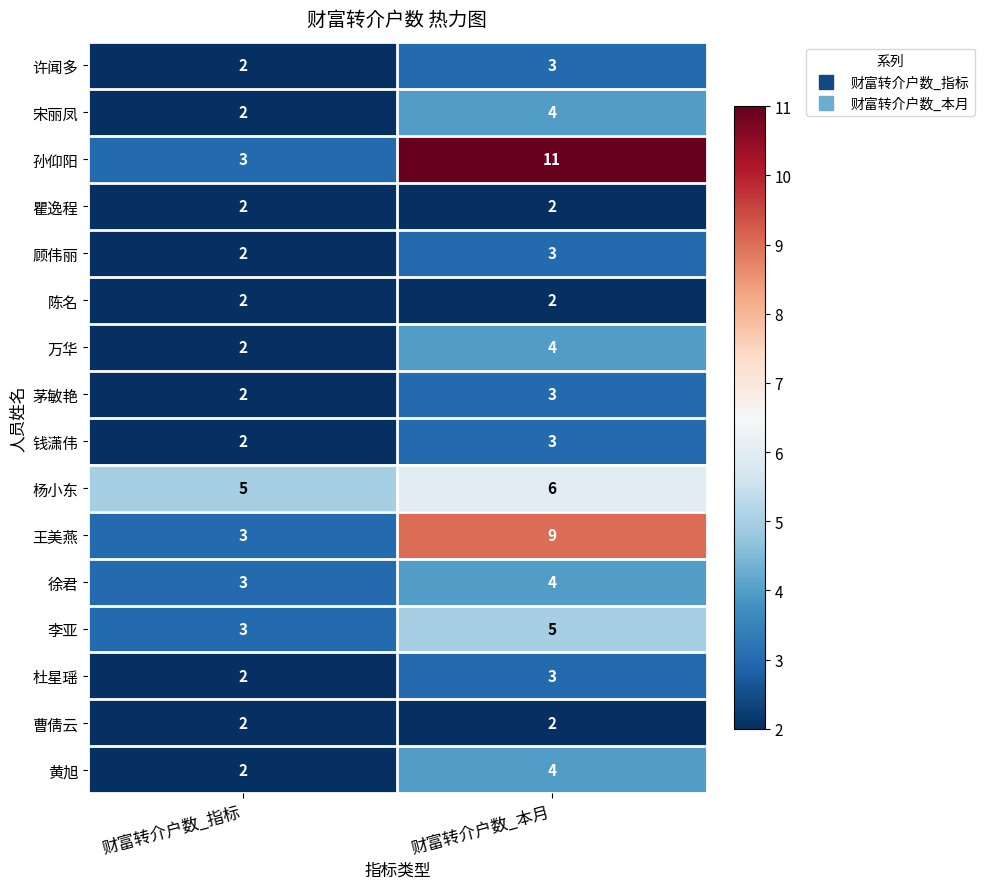

Rank the categories by 茅敏艳 value from highest to lowest.

财富转介户数_本月, 财富转介户数_指标